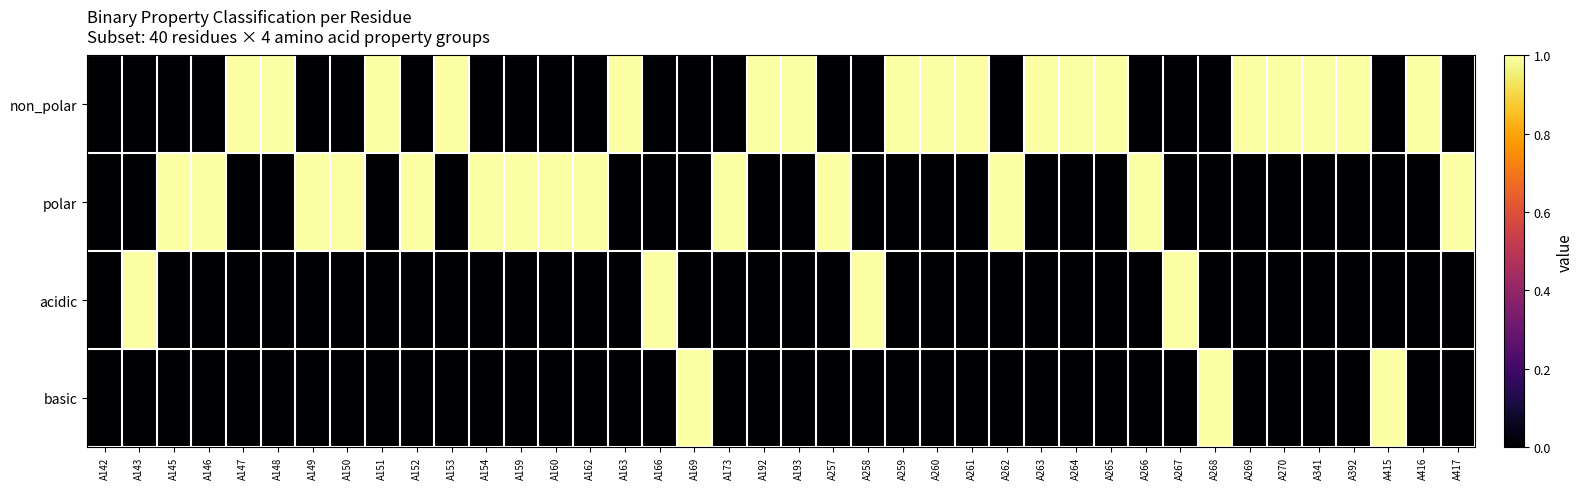

Reading left to right, what are all the values shown in this chart?

non_polar: A142=0	A143=0	A145=0	A146=0	A147=1	A148=1	A149=0	A150=0	A151=1	A152=0	A153=1	A154=0	A159=0	A160=0	A162=0	A163=1	A166=0	A169=0	A173=0	A192=1	A193=1	A257=0	A258=0	A259=1	A260=1	A261=1	A262=0	A263=1	A264=1	A265=1	A266=0	A267=0	A268=0	A269=1	A270=1	A341=1	A392=1	A415=0	A416=1	A417=0
polar: A142=0	A143=0	A145=1	A146=1	A147=0	A148=0	A149=1	A150=1	A151=0	A152=1	A153=0	A154=1	A159=1	A160=1	A162=1	A163=0	A166=0	A169=0	A173=1	A192=0	A193=0	A257=1	A258=0	A259=0	A260=0	A261=0	A262=1	A263=0	A264=0	A265=0	A266=1	A267=0	A268=0	A269=0	A270=0	A341=0	A392=0	A415=0	A416=0	A417=1
acidic: A142=0	A143=1	A145=0	A146=0	A147=0	A148=0	A149=0	A150=0	A151=0	A152=0	A153=0	A154=0	A159=0	A160=0	A162=0	A163=0	A166=1	A169=0	A173=0	A192=0	A193=0	A257=0	A258=1	A259=0	A260=0	A261=0	A262=0	A263=0	A264=0	A265=0	A266=0	A267=1	A268=0	A269=0	A270=0	A341=0	A392=0	A415=0	A416=0	A417=0
basic: A142=0	A143=0	A145=0	A146=0	A147=0	A148=0	A149=0	A150=0	A151=0	A152=0	A153=0	A154=0	A159=0	A160=0	A162=0	A163=0	A166=0	A169=1	A173=0	A192=0	A193=0	A257=0	A258=0	A259=0	A260=0	A261=0	A262=0	A263=0	A264=0	A265=0	A266=0	A267=0	A268=1	A269=0	A270=0	A341=0	A392=0	A415=1	A416=0	A417=0